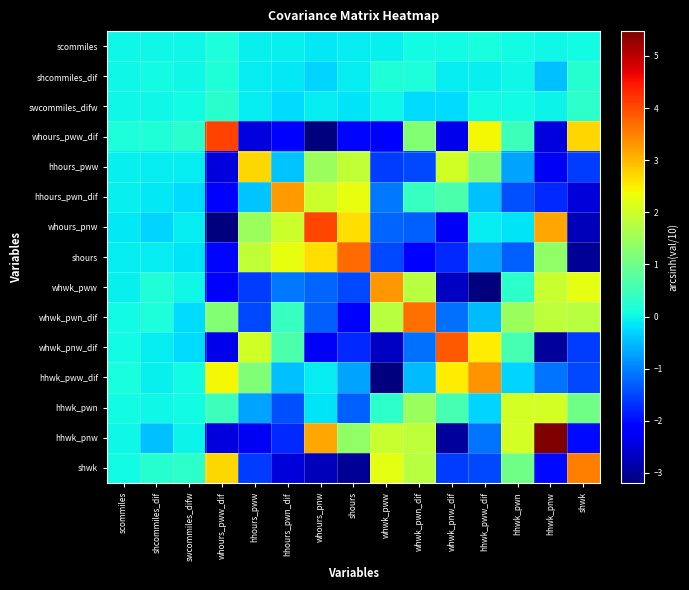

How many series are shown in this chart?

15